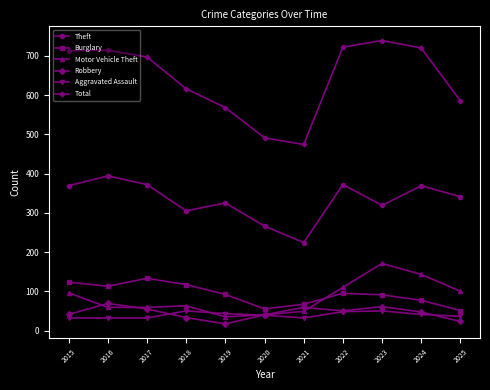

Is it true that Motor Vehicle Theft equals 63 at 2018?

True